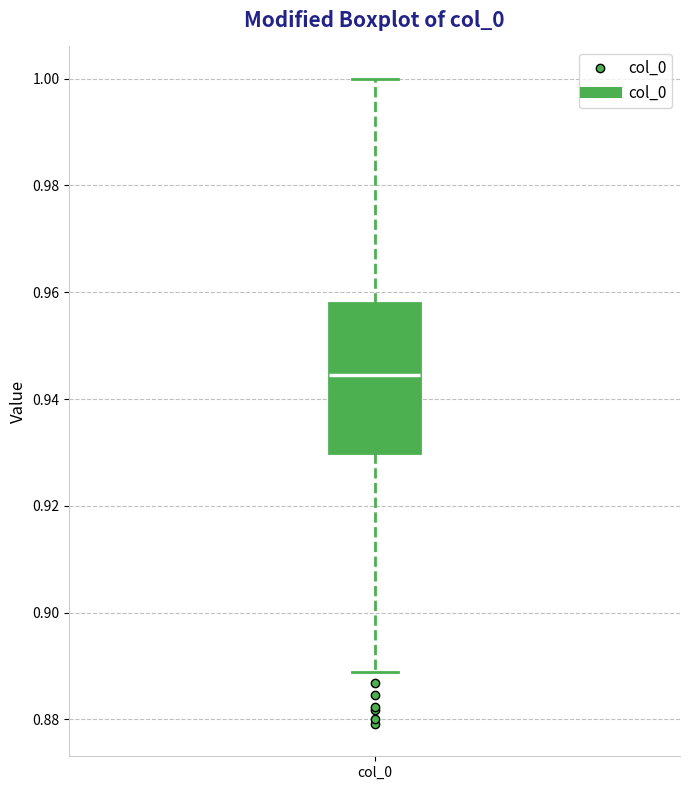

Read this box plot against the y-axis: the position of the median line, the range covered by the box, and the ends of both whiskers. The values are not printed on the chart, so give them approximately, as read against the axis.

median 0.944, box 0.930 to 0.958, whiskers 0.888 to 1.000